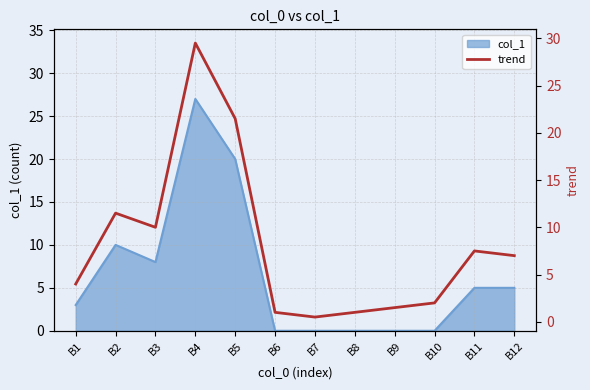

What is the approximate value at B1?

4.0